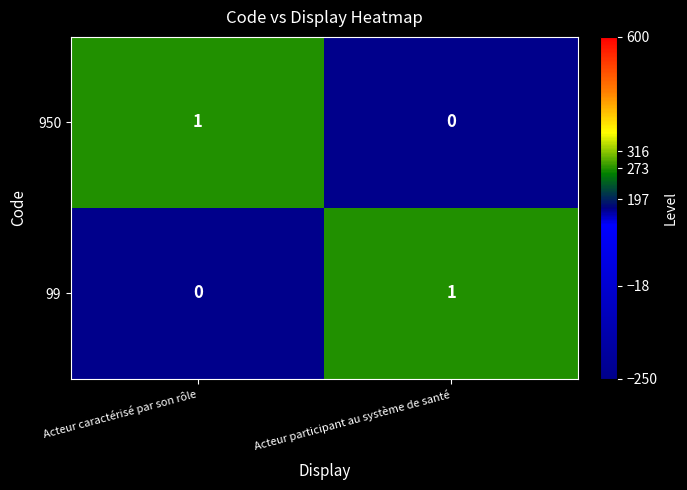

True or false: 950 has a value of 1 at Acteur caractérisé par son rôle.

True